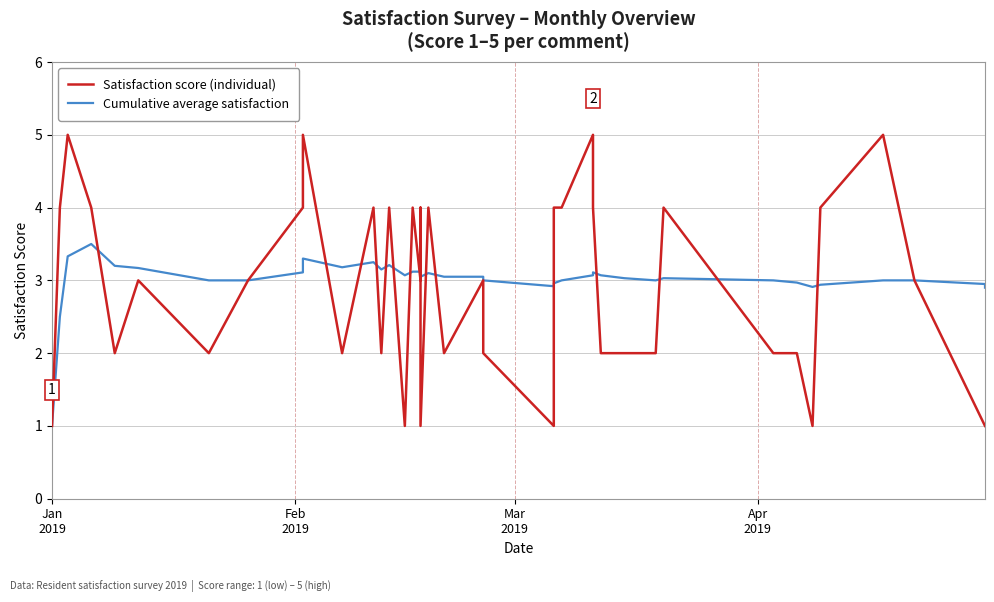

What are all the series names shown in the legend?

Satisfaction score (individual), Cumulative average satisfaction